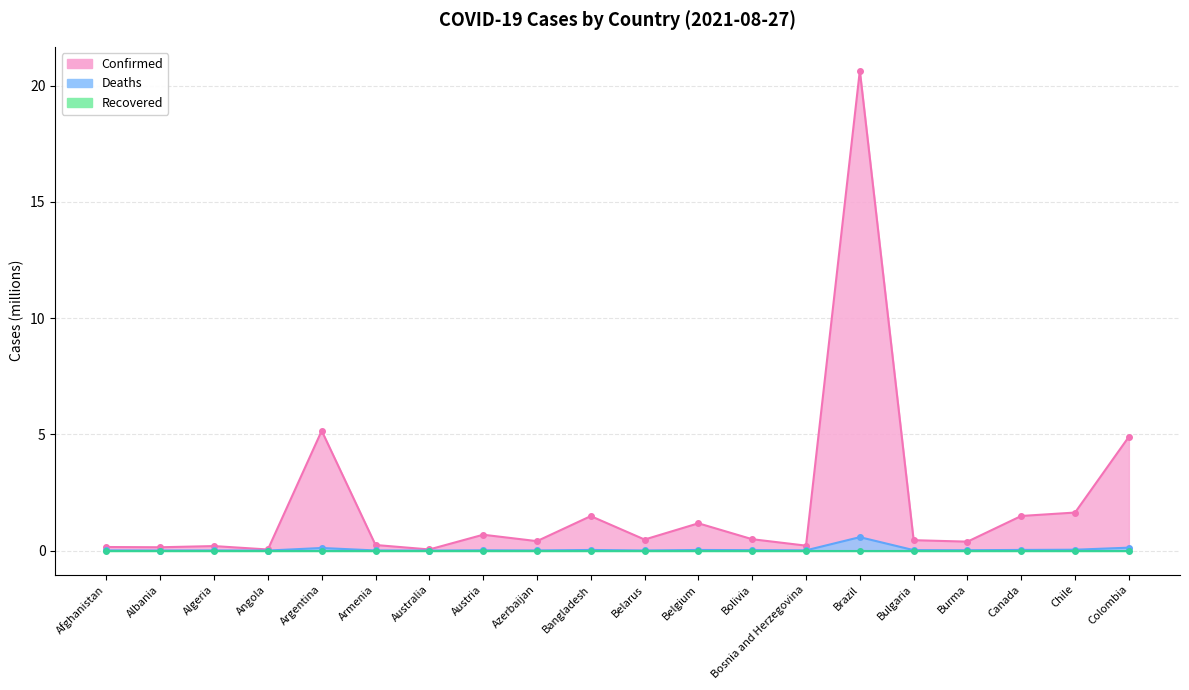

At how many categories does at least one series exceed 4?

3